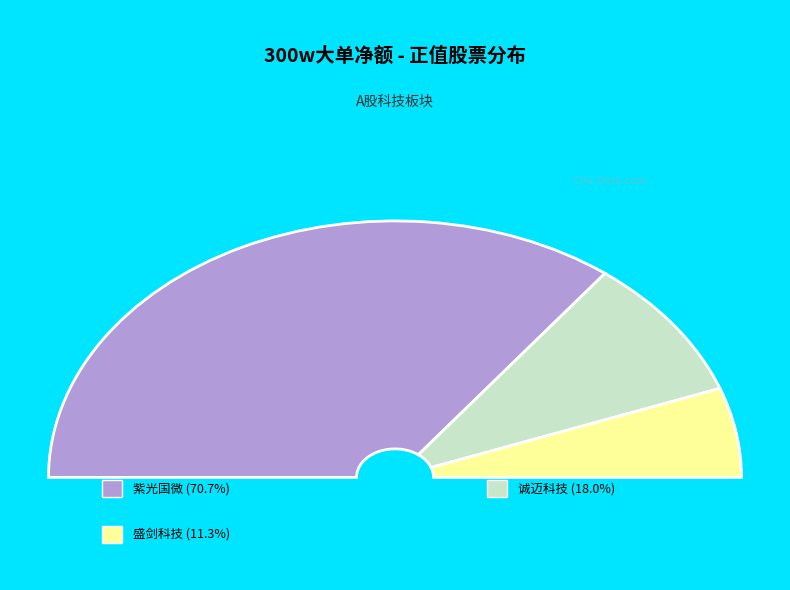

What portion of the pie excludes 紫光国微?

29.3%